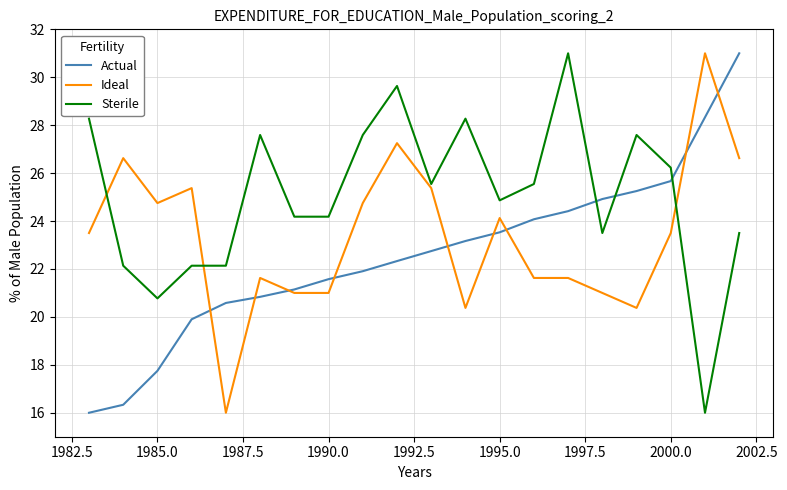

What is the maximum value for Ideal?

31.0